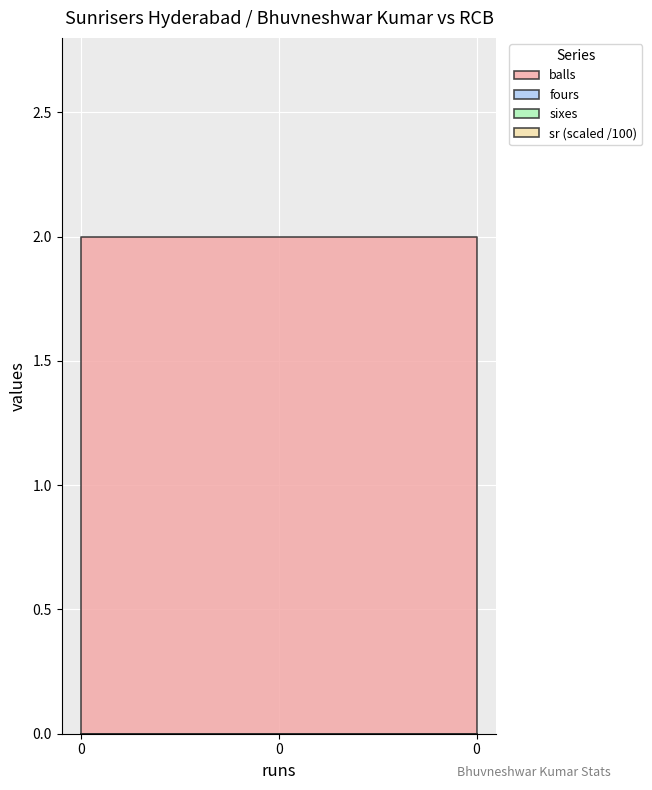

Rank the series at 0 from lowest to highest value.

fours, sixes, sr, balls